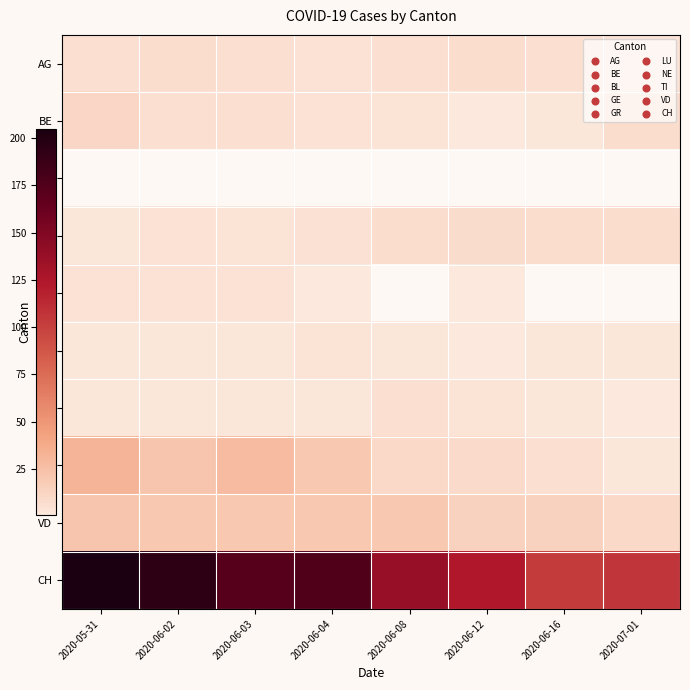

Where is TI nearest to the value 17?

2020-06-04